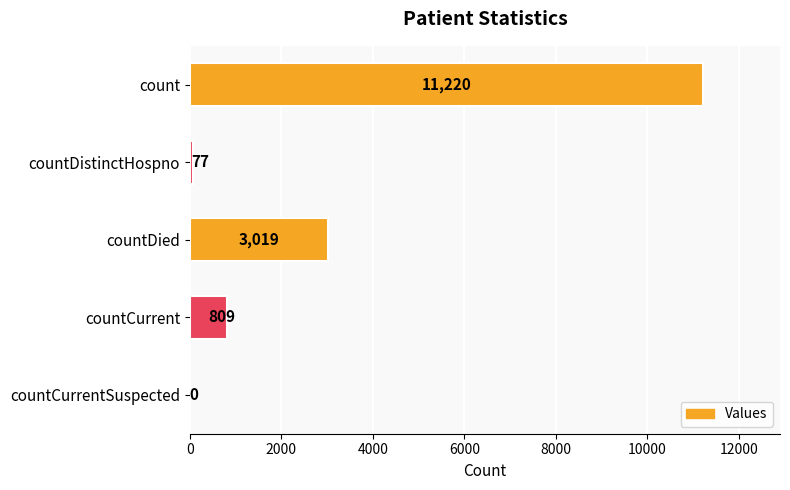

How many positive values are there?

4